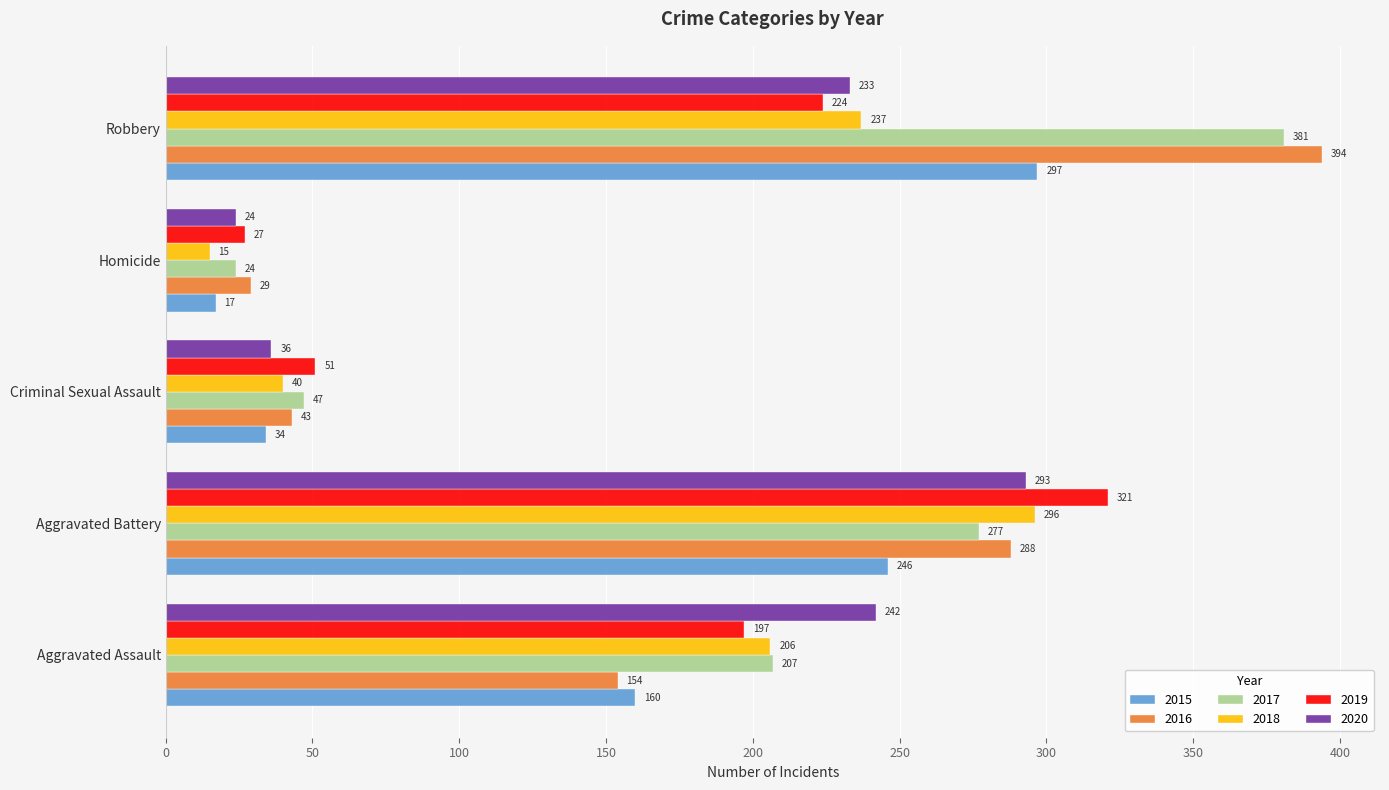

What is the total value across all series at Robbery?

1766